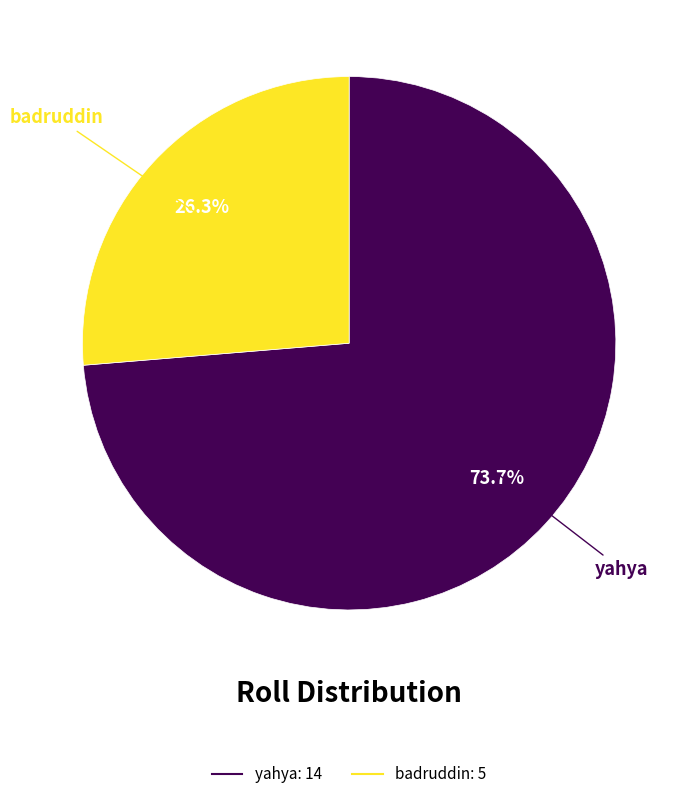

Do yahya and badruddin together represent more than half of the pie?

Yes